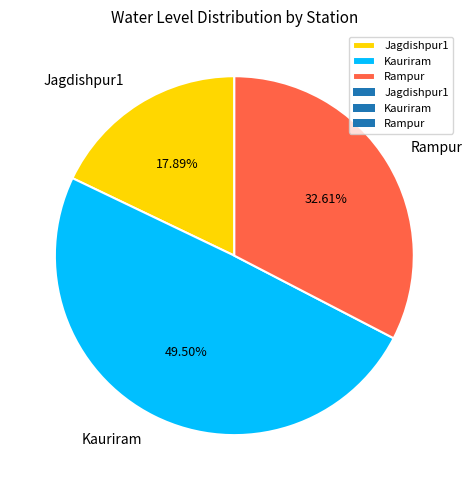

How many slices are in this pie chart?

3